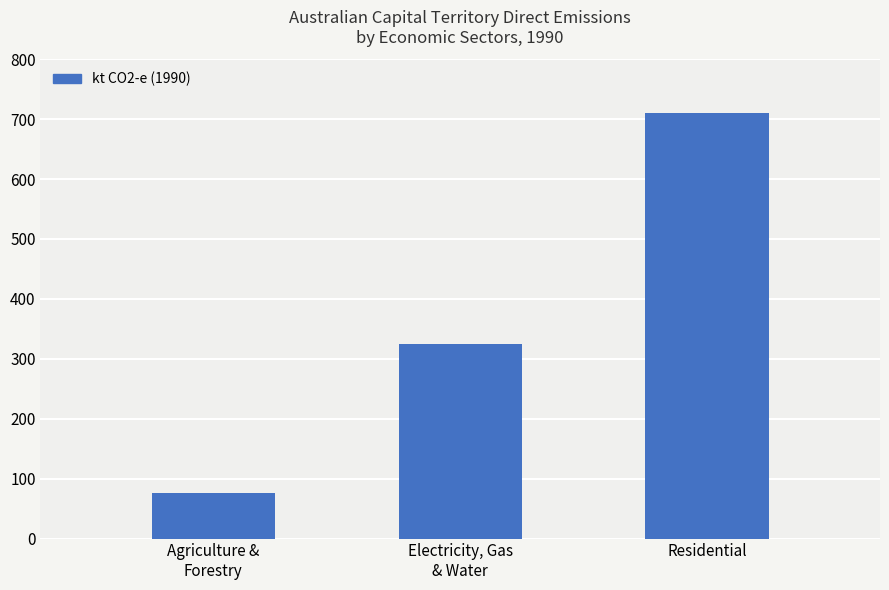

What is the approximate value at Electricity, Gas
& Water?

325.2